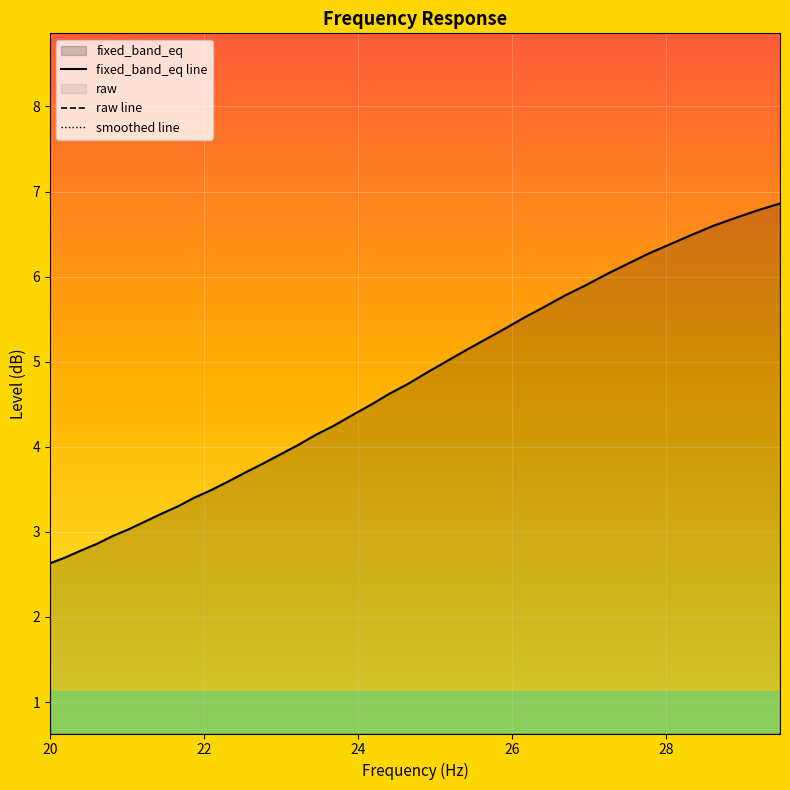

Which category has the lowest value in the raw line series?

20